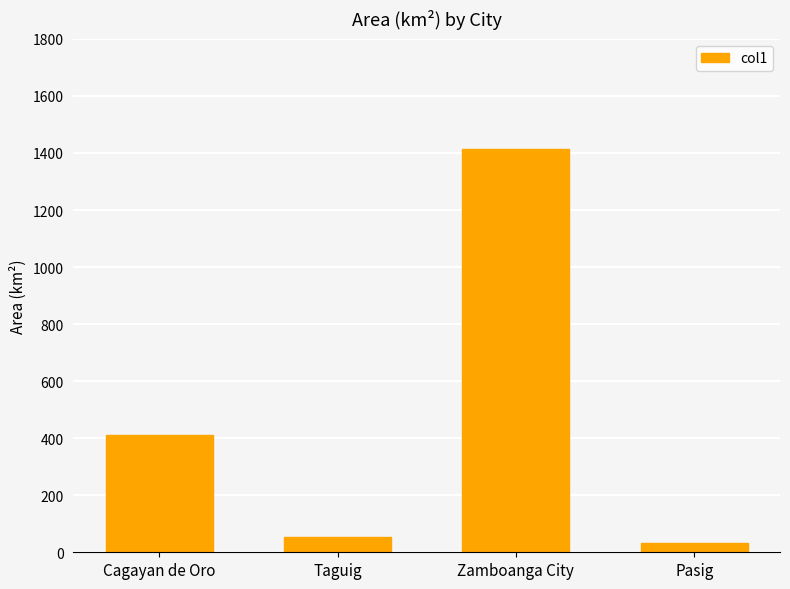

How many categories are shown in the chart?

4